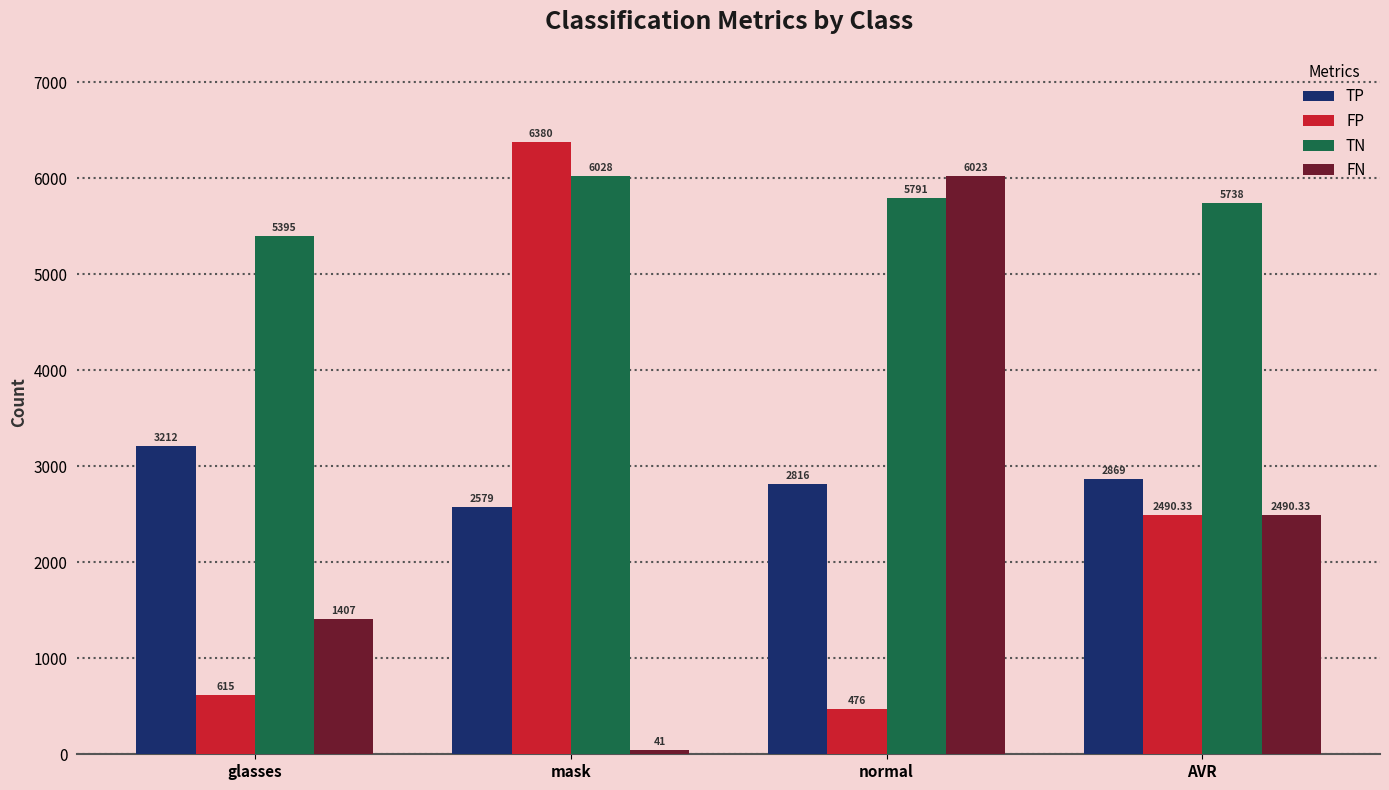

Which category has the highest value in the TP series?

glasses